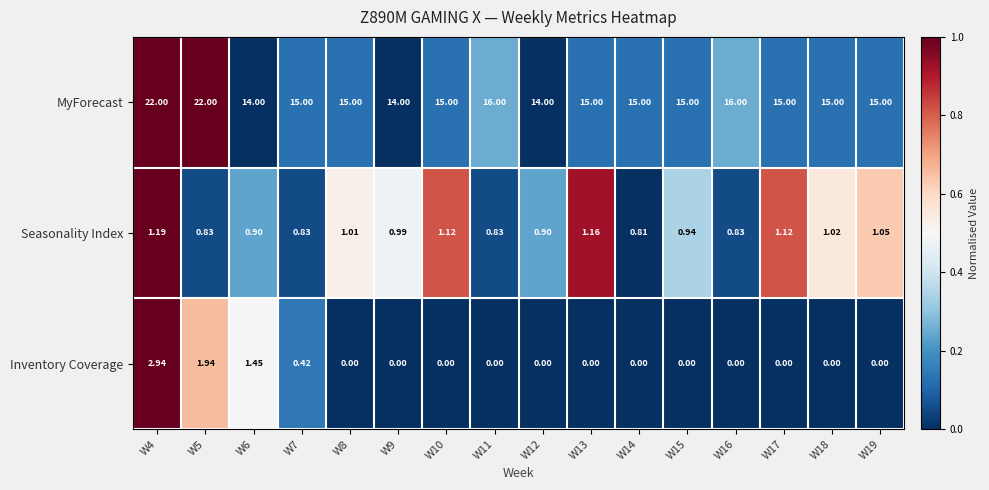

List the series in order of their peak value, highest first.

MyForecast, Inventory Coverage, Seasonality Index